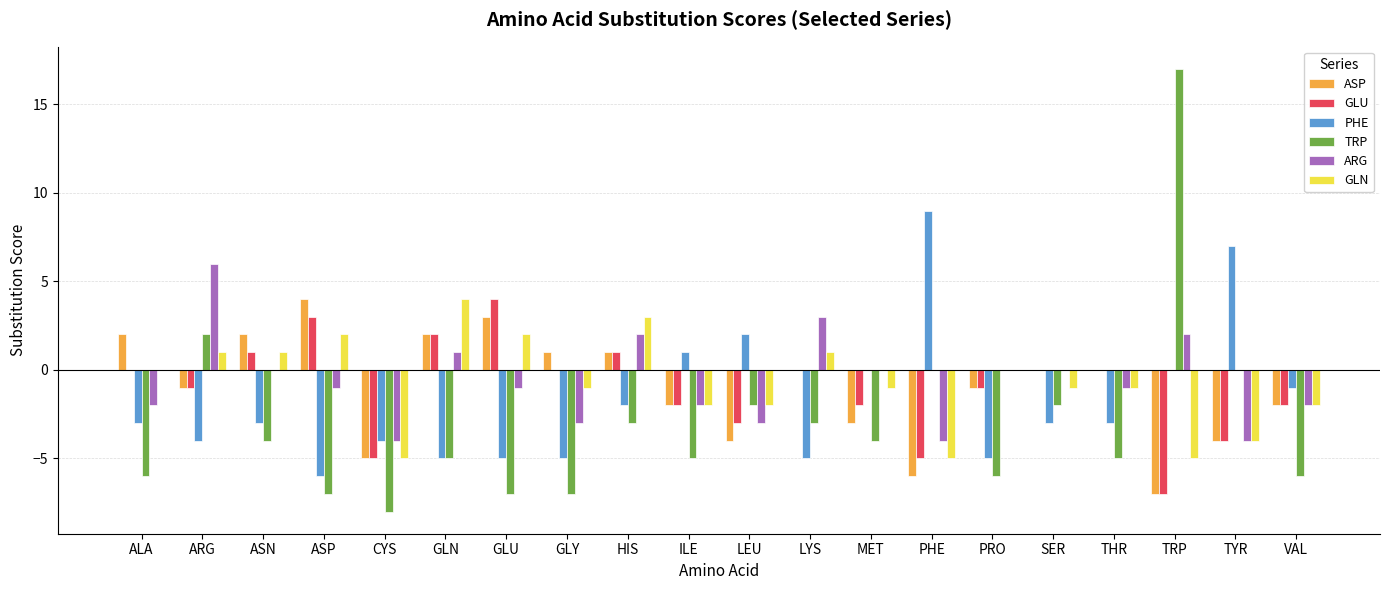

How many groups of bars are there?

20